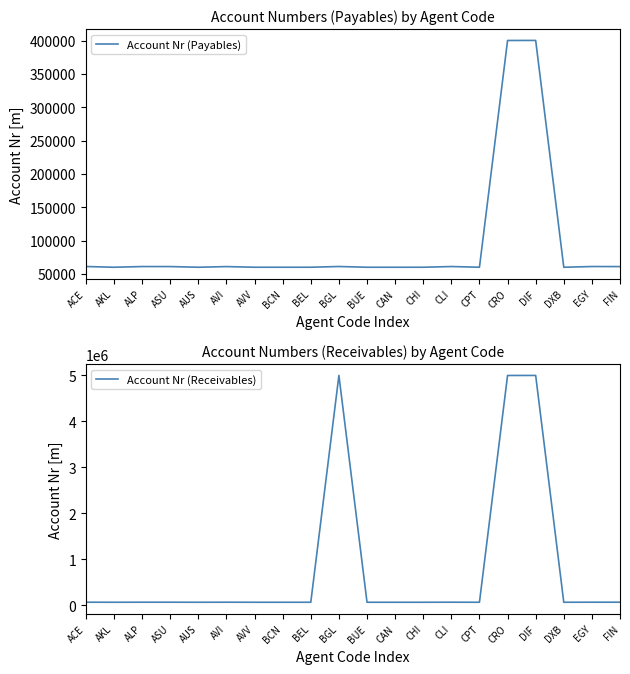

What is the difference between the Account Nr (Receivables) values at CPT and EGY?

1067